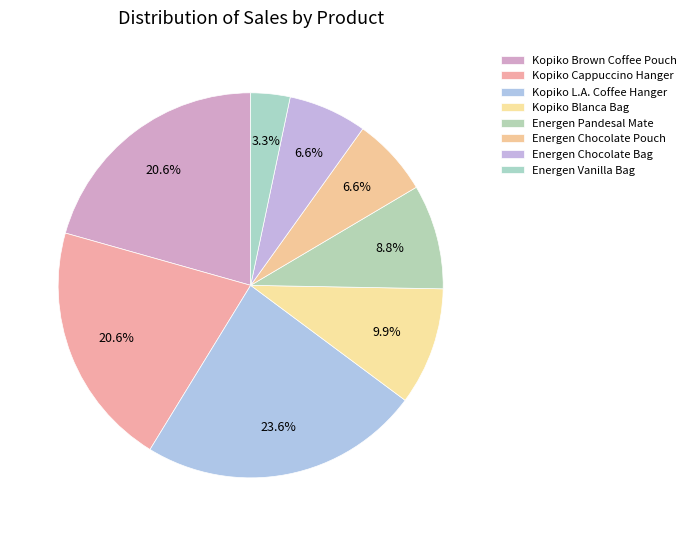

Which has a higher value, Kopiko Blanca Bag or Energen Vanilla Bag?

Kopiko Blanca Bag